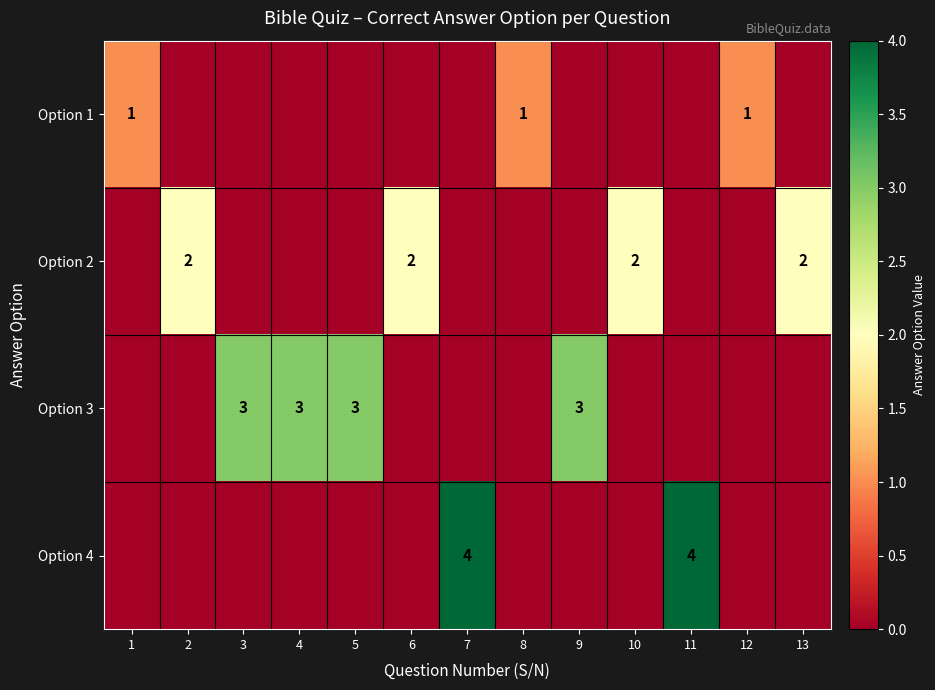

The Option 1 series shows 1 at 8. True or false?

True